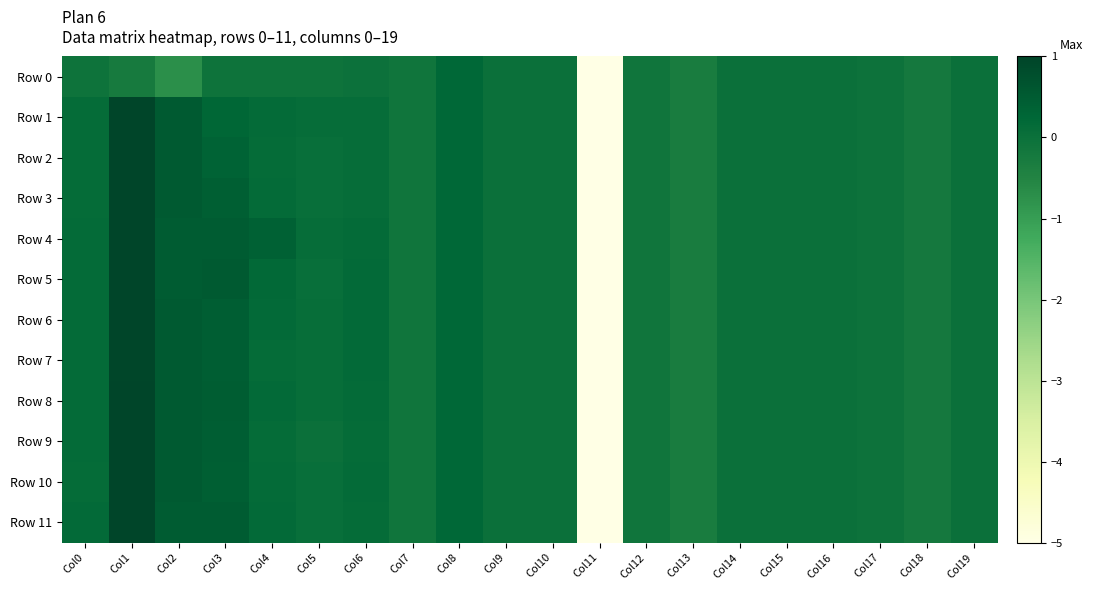

At how many categories does at least one series exceed 0?

9